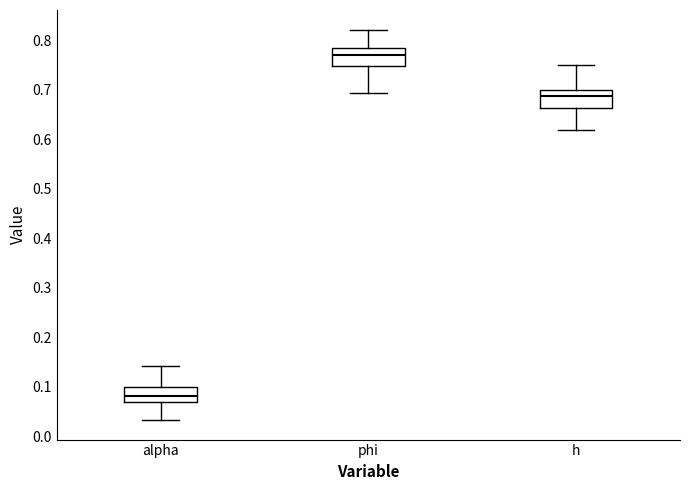

Reading left to right, transcribe this box plot: for each box, give where its median line is, the range the box spans, and where its two whiskers end, as read against the y-axis. The values are not printed on the chart, so give them approximately, as read against the axis.

alpha: median 0.08, box 0.07 to 0.10, whiskers 0.03 to 0.14
phi: median 0.77, box 0.75 to 0.78, whiskers 0.69 to 0.82
h: median 0.69, box 0.66 to 0.70, whiskers 0.62 to 0.75